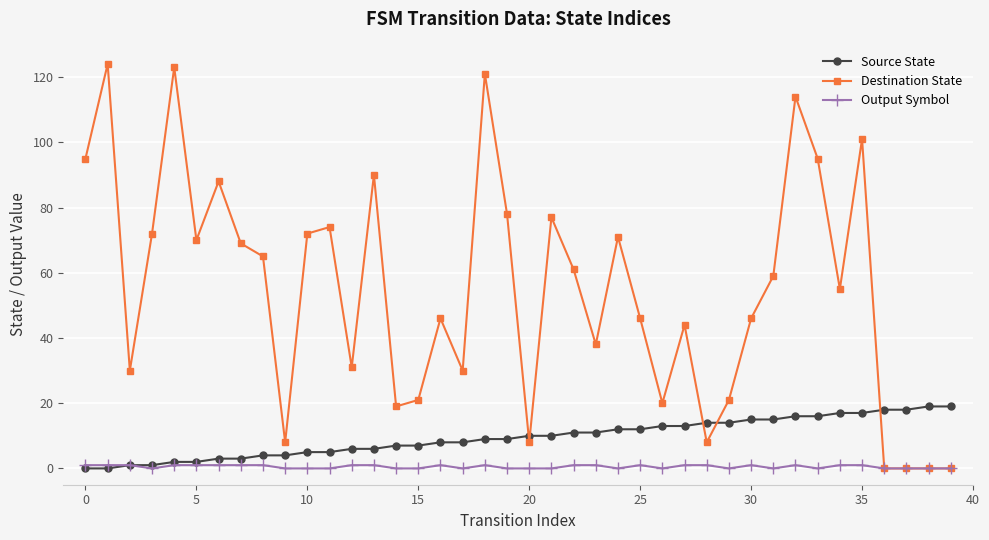

List the series in order of their peak value, highest first.

Destination State, Source State, Output Symbol